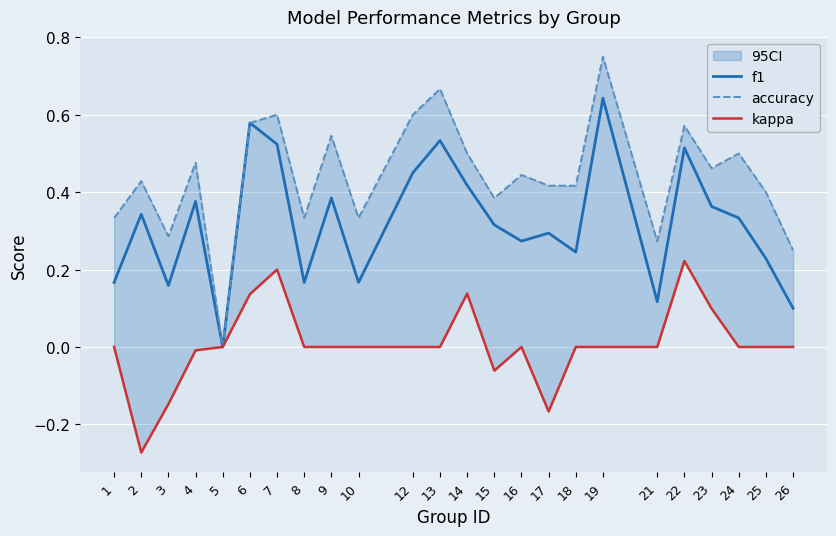

How many interior local peaks does the accuracy series have?

9